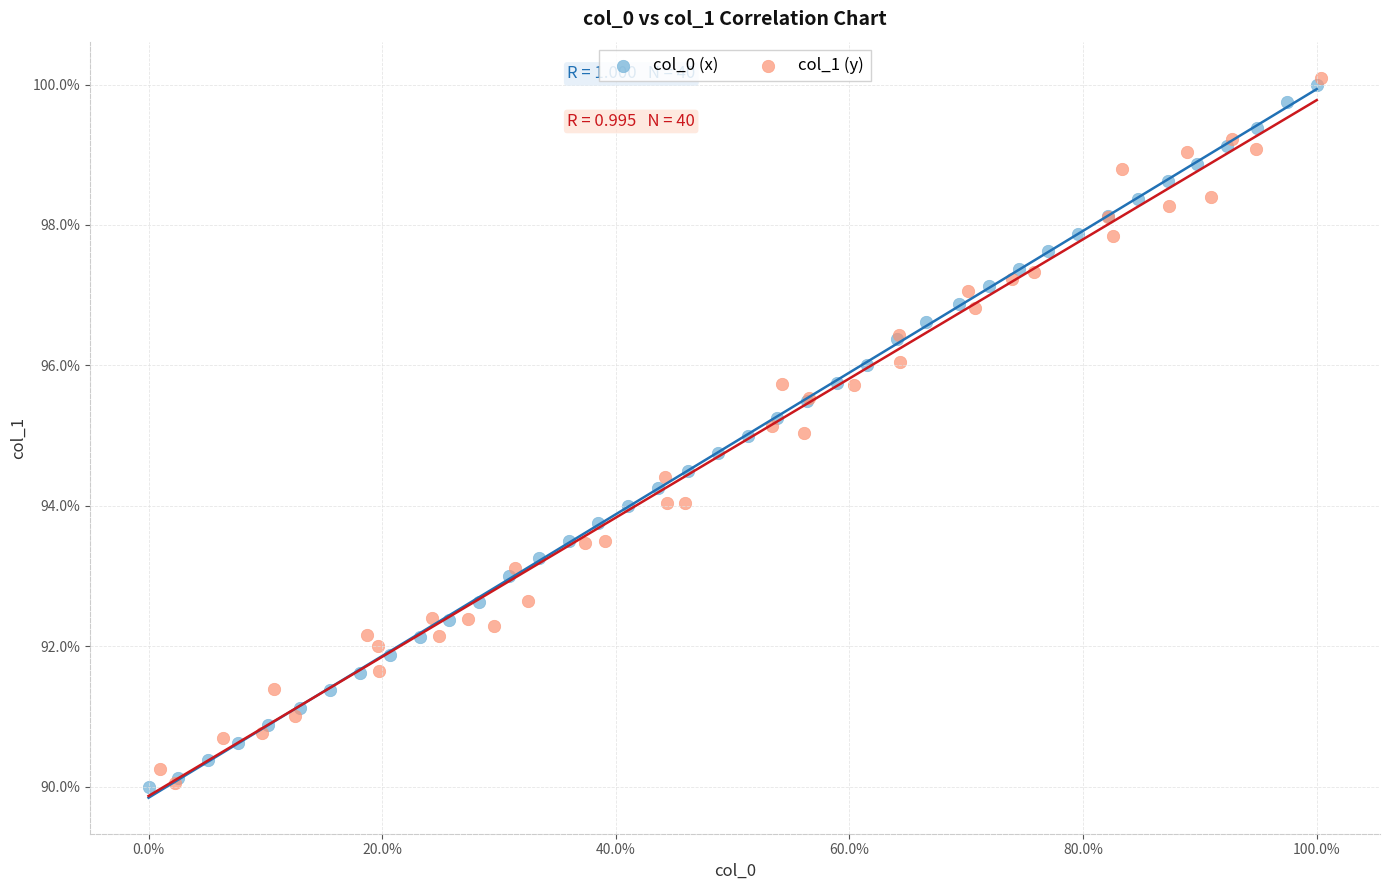

Which series reaches the maximum Y coordinate?

col_1 (y)